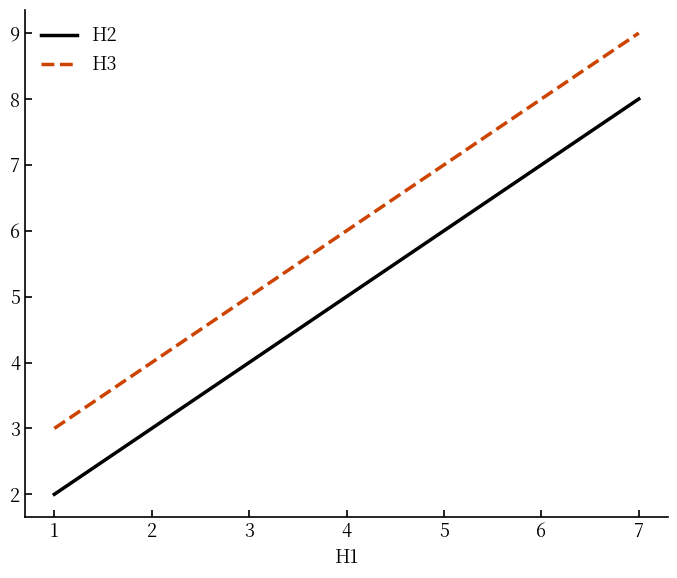

Rank the series by their average value, from lowest to highest.

H2, H3